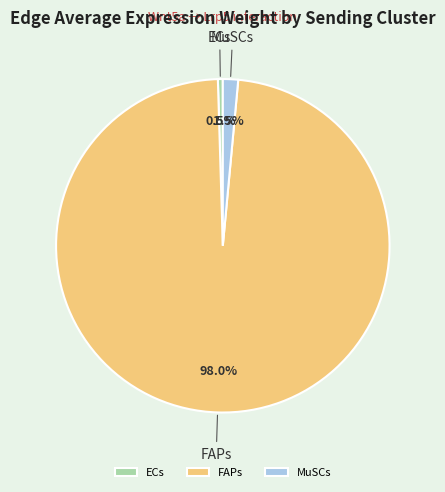

Between MuSCs and ECs, which is larger?

MuSCs